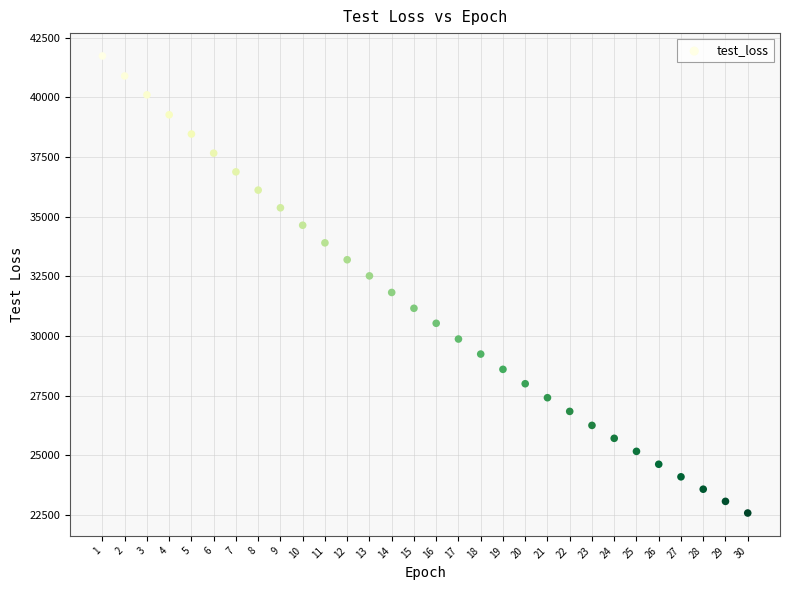

What is the range of Y values (max minus min)?

19156.2